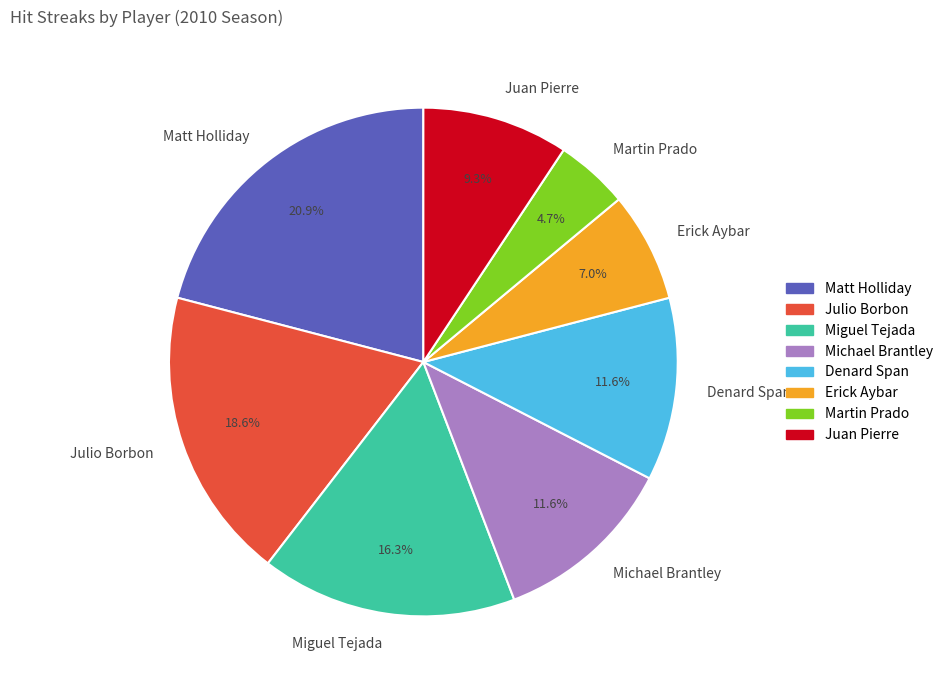

To the nearest percent, what is the combined percentage of Julio Borbon and Juan Pierre?

28%